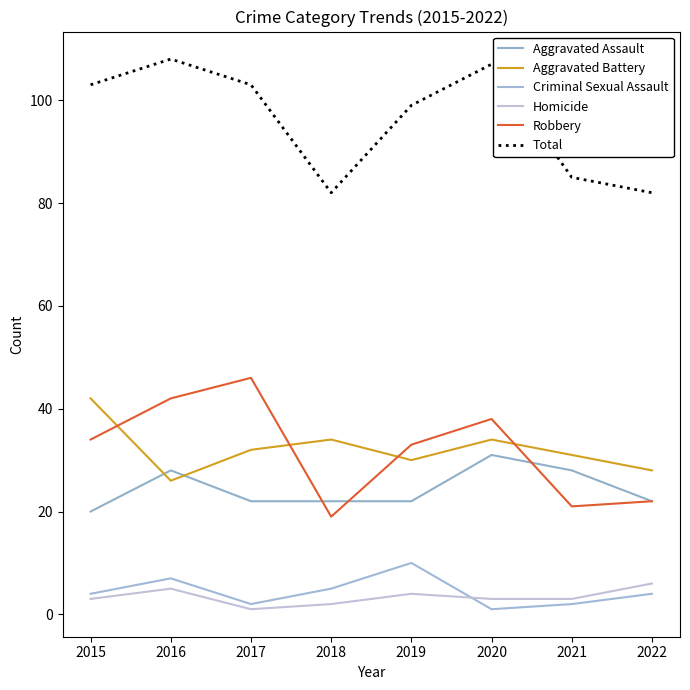

Read the Total value at 2021, to the nearest 5.

85